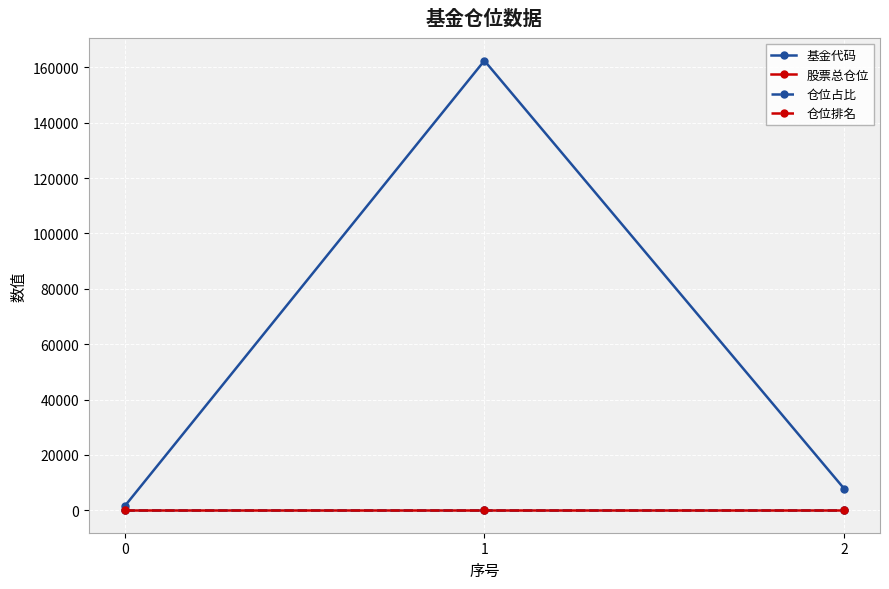

True or false: 仓位占比 has a value of 2.8 at 0.

True